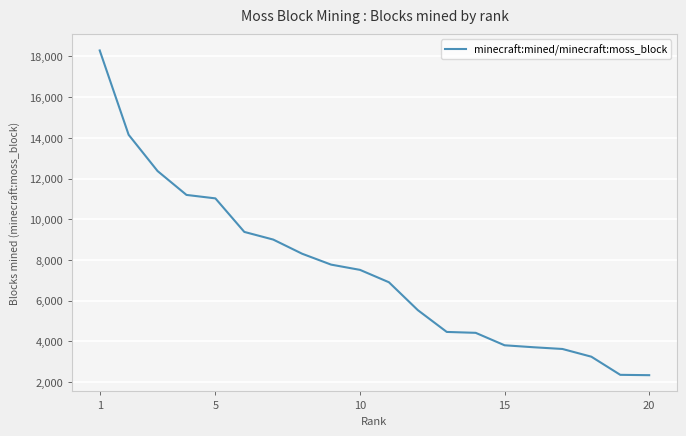

What is the minimum value shown in the chart?

2342